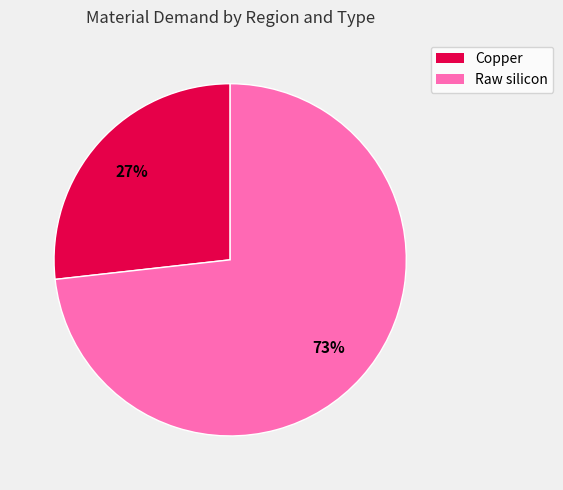

Between Copper and Raw silicon, which is larger?

Raw silicon